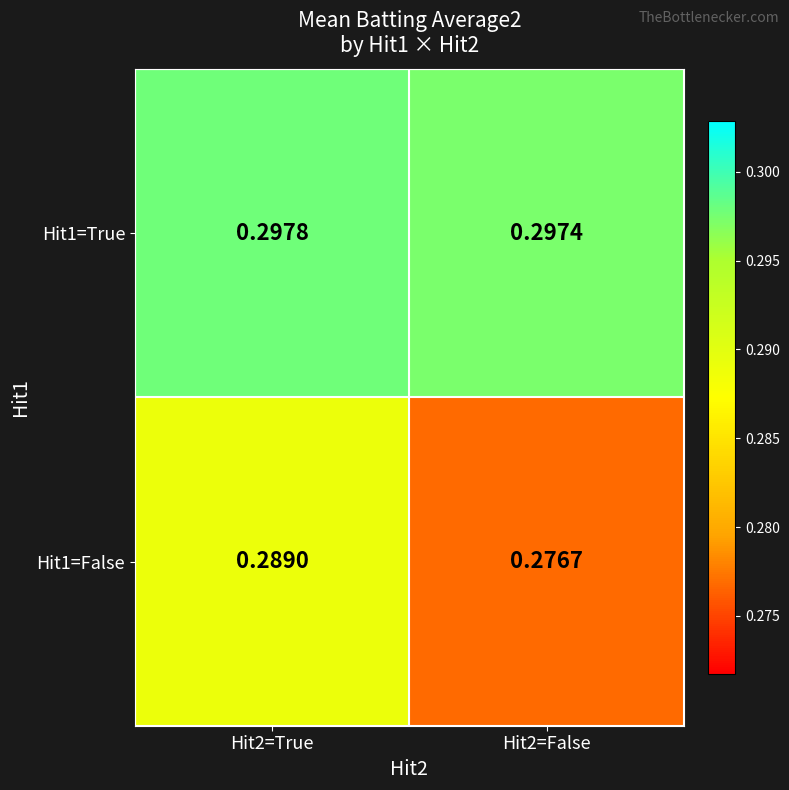

What is the total value across all series at Hit2=True?

0.6